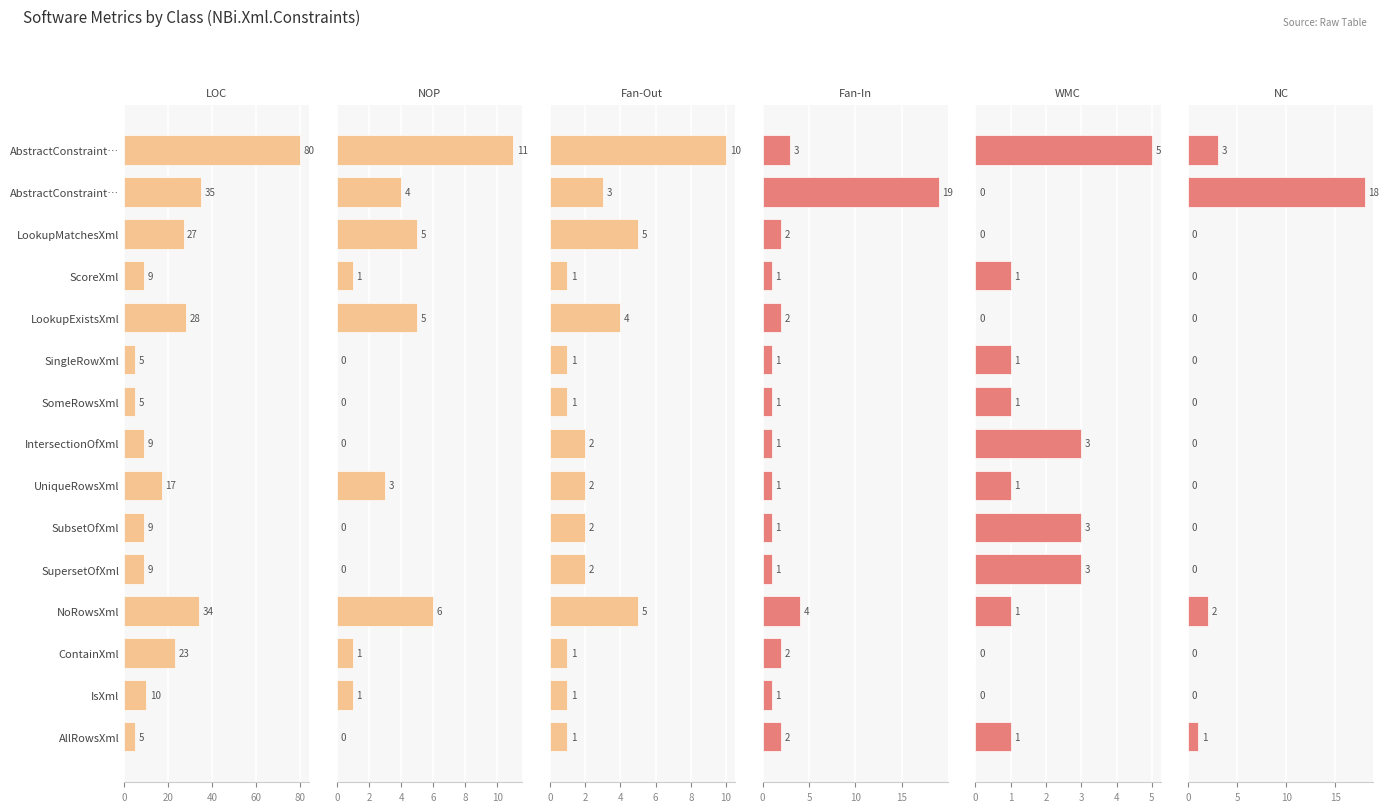

True or false: NOP has a value of 0 at SubsetOfXml.

True